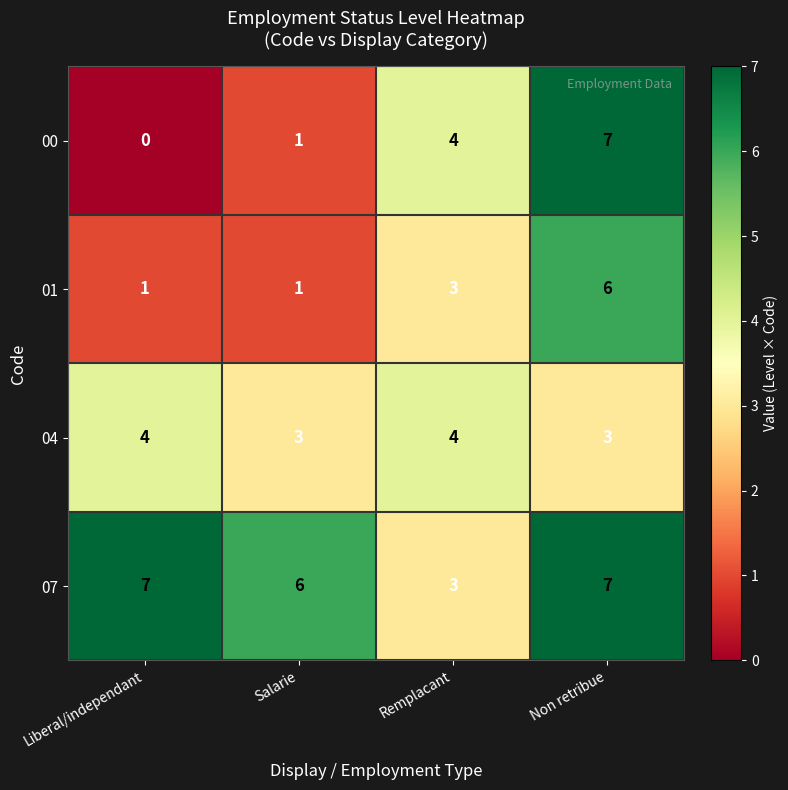

What is the difference between the highest and lowest values at Salarie?

5